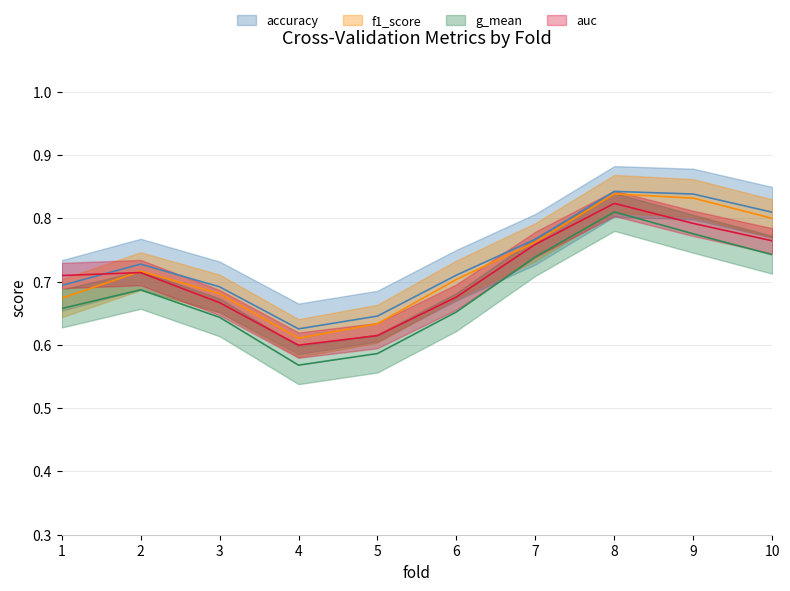

Rank the series by their maximum value, from highest to lowest.

accuracy, f1_score, auc, g_mean